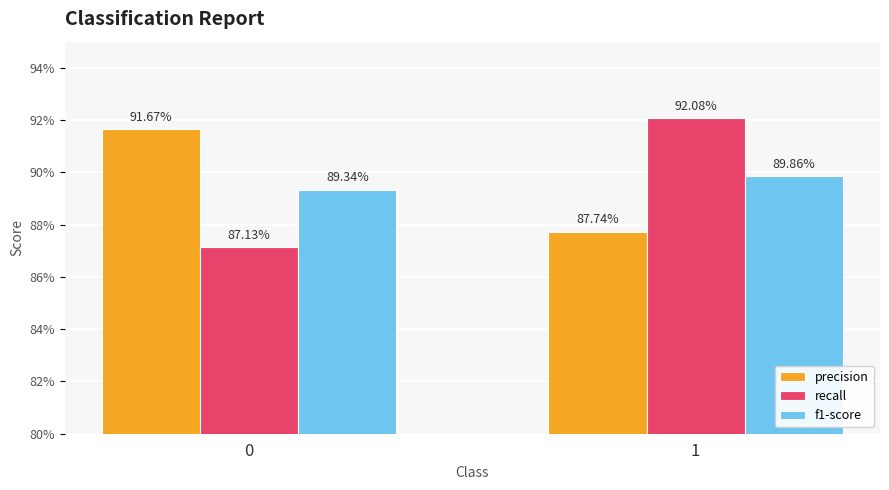

Does the chart contain stacked bars?

No